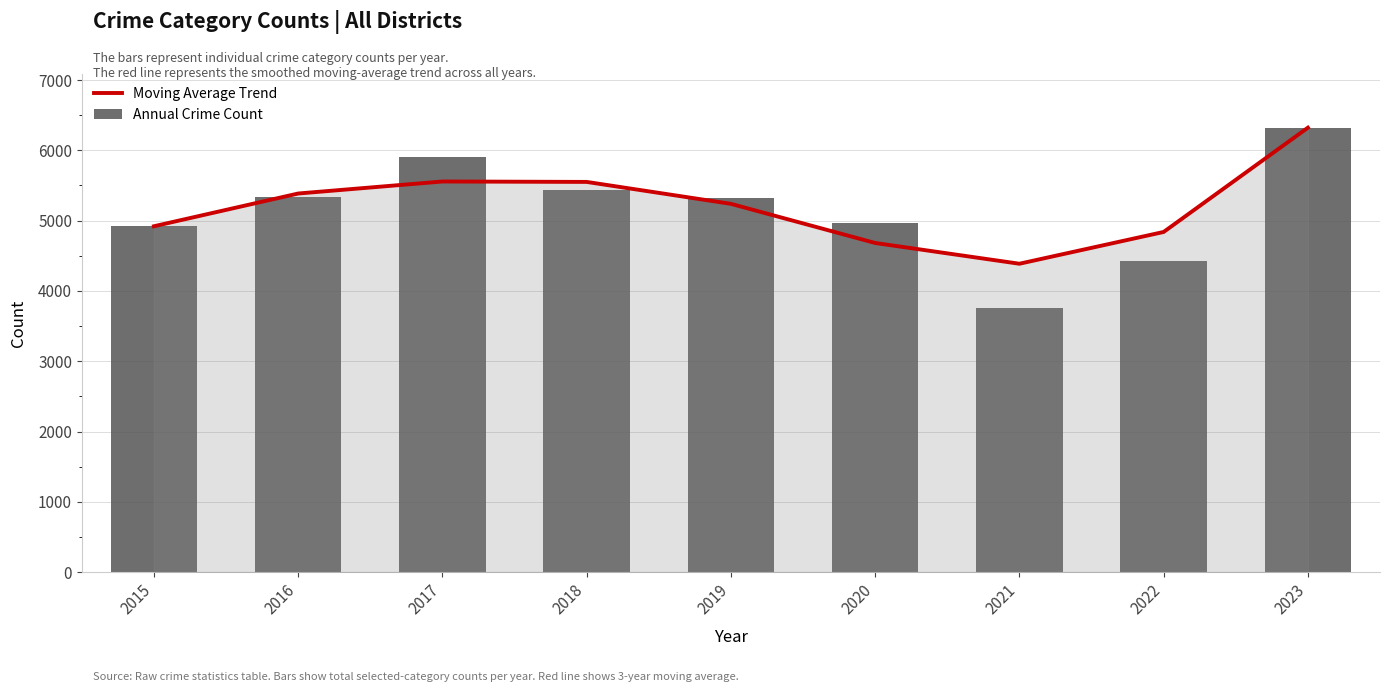

Between 2018 and 2023, which series saw the biggest shift?

Annual Crime Count